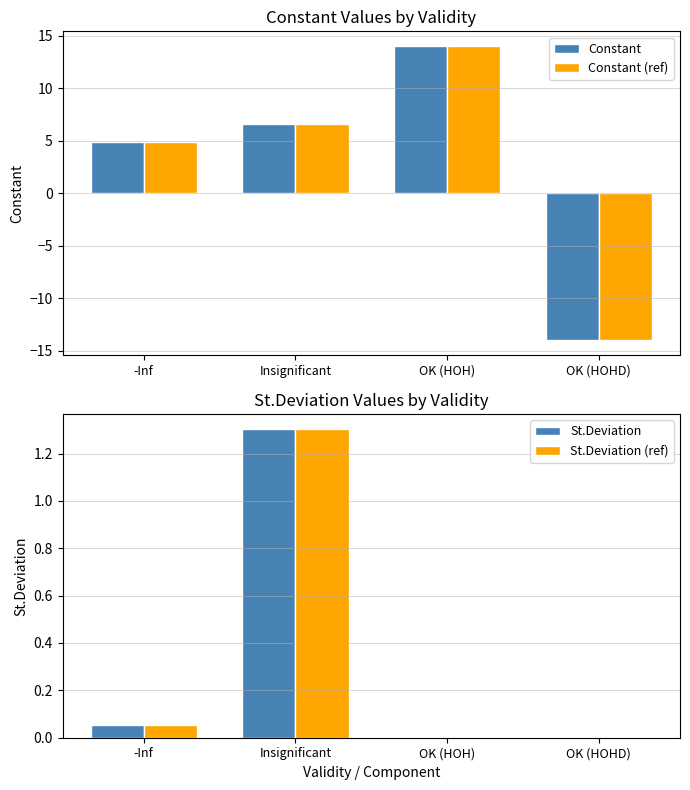

How many negative values does the Constant (ref) series have?

1